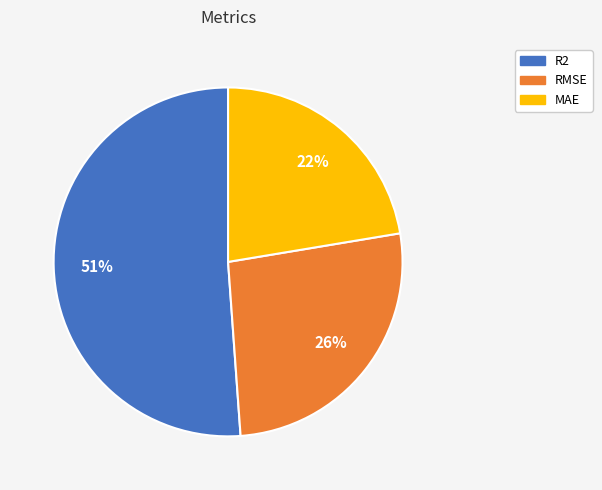

Which category accounts for the majority?

R2